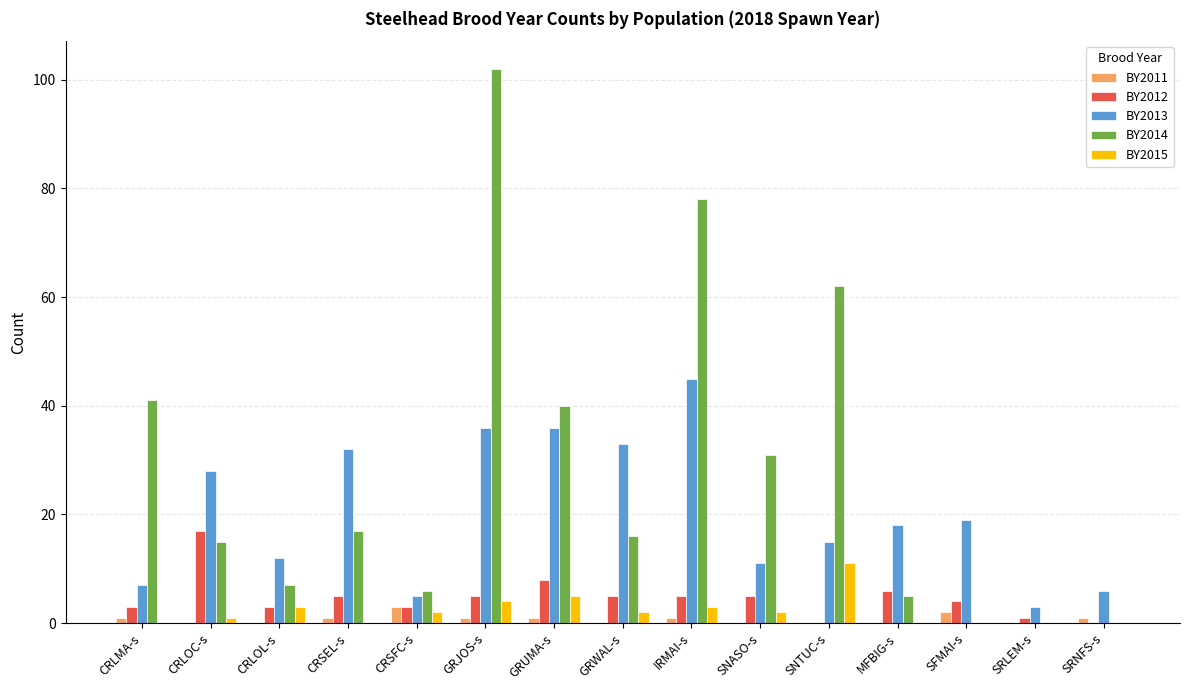

What is the sum of all BY2015 values?

33